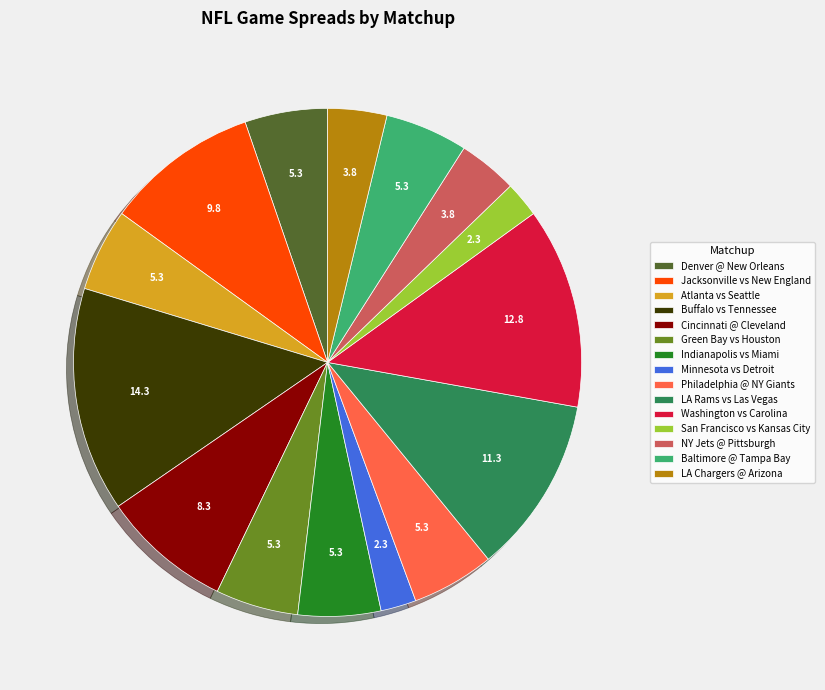

Does Buffalo vs Tennessee represent more than half of the total?

No